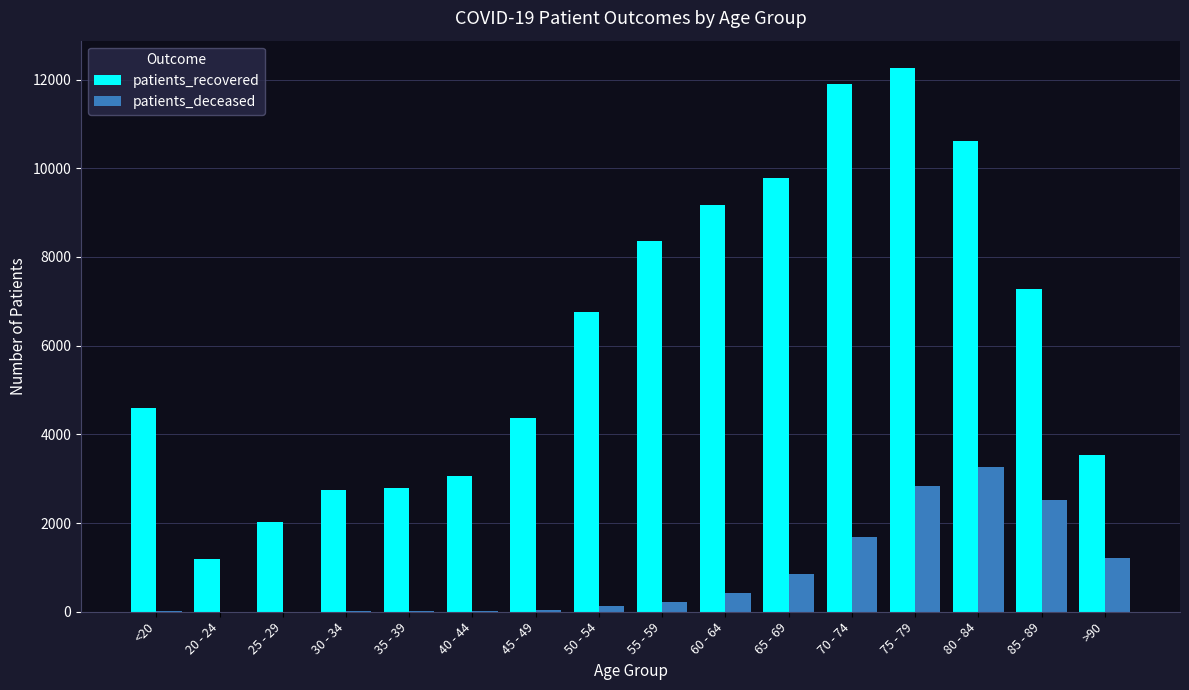

Which category has the highest value across all series?

75 - 79